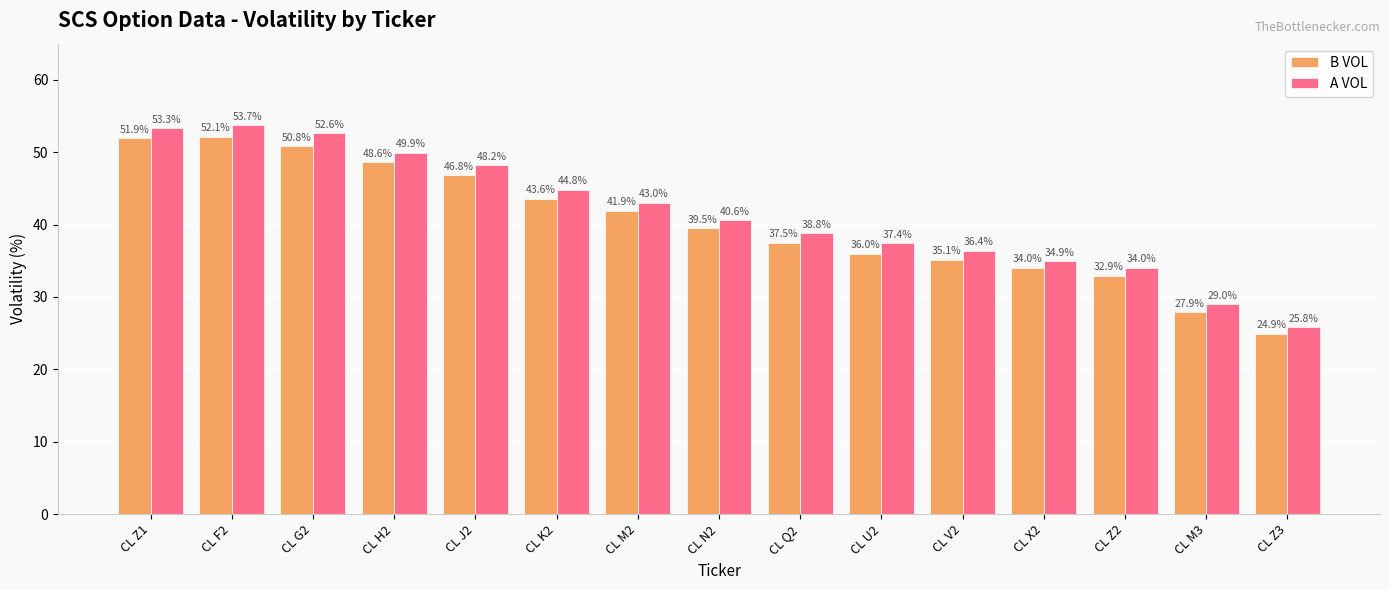

At how many categories does at least one series exceed 50?

3